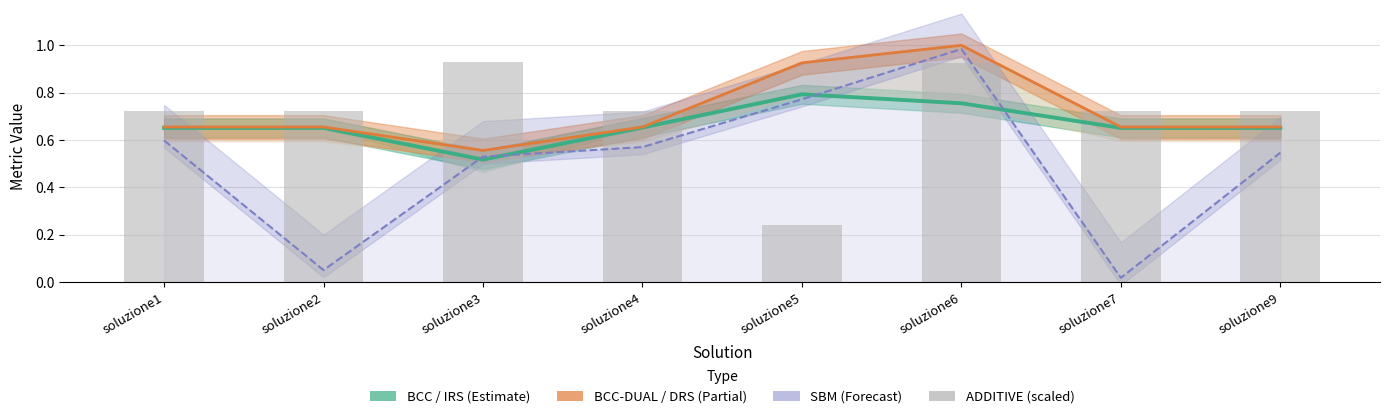

The ADDITIVE (scaled) series shows 0.4 at soluzione5. True or false?

False